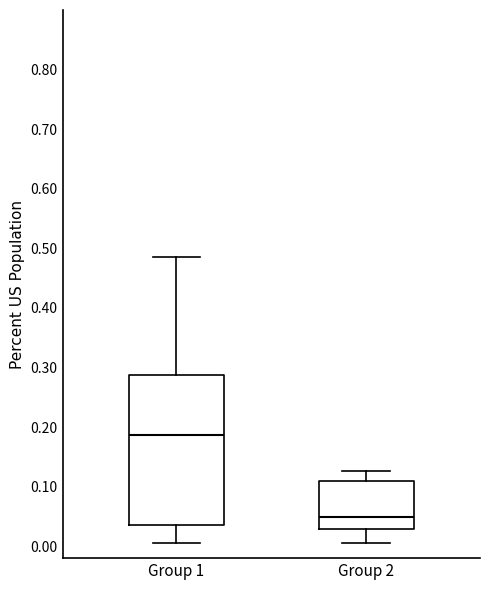

Where is the upper edge of the box for Group 1 on the y-axis? The values are not printed on the chart, so give them approximately, as read against the axis.

0.29